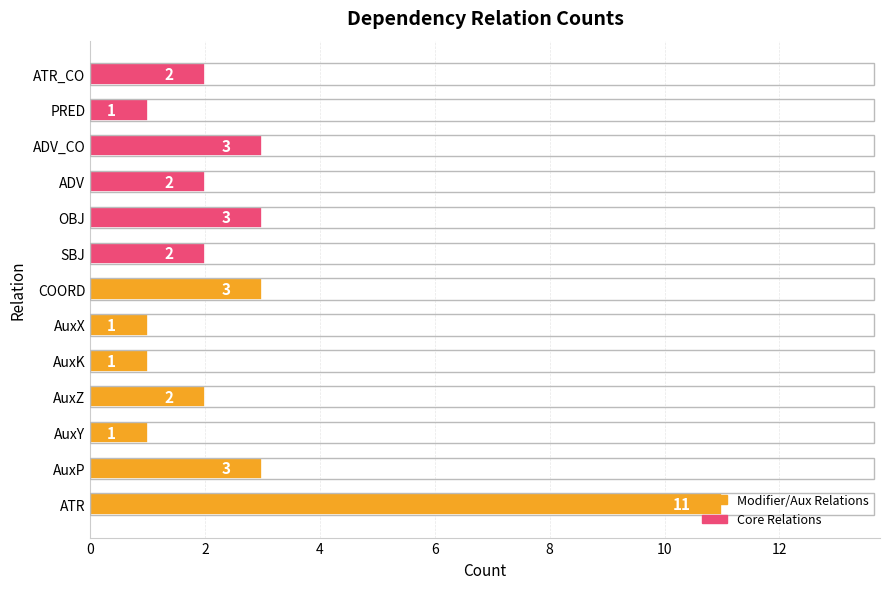

Approximately how many times larger is the value at ATR_CO compared to AuxY?

2.0